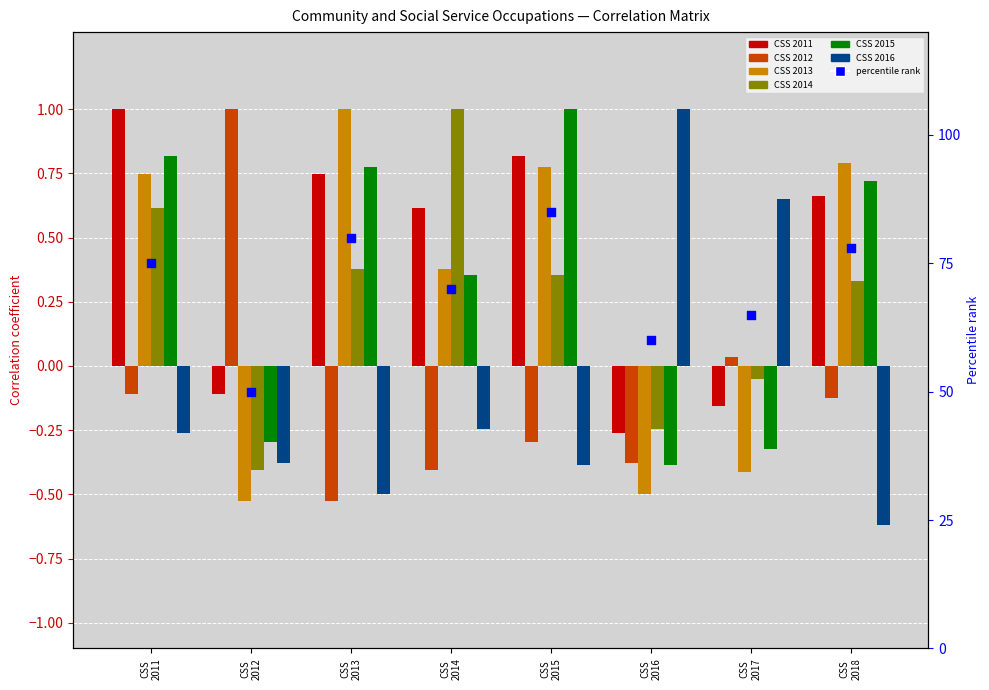

What is the ratio of the value at CSS
2018 to the value at CSS
2014?

1.1